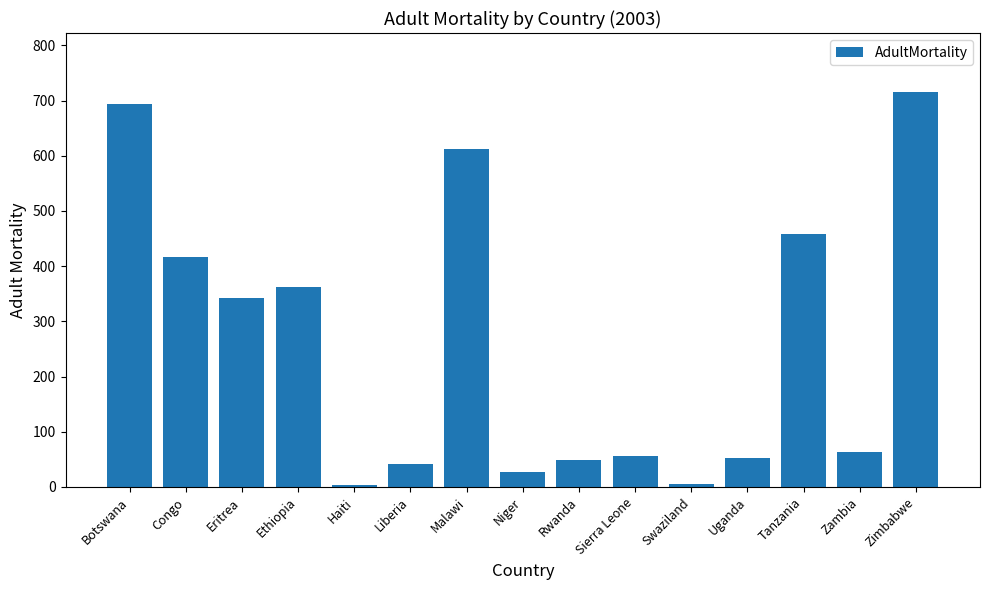

How many data points are less than 64?

7